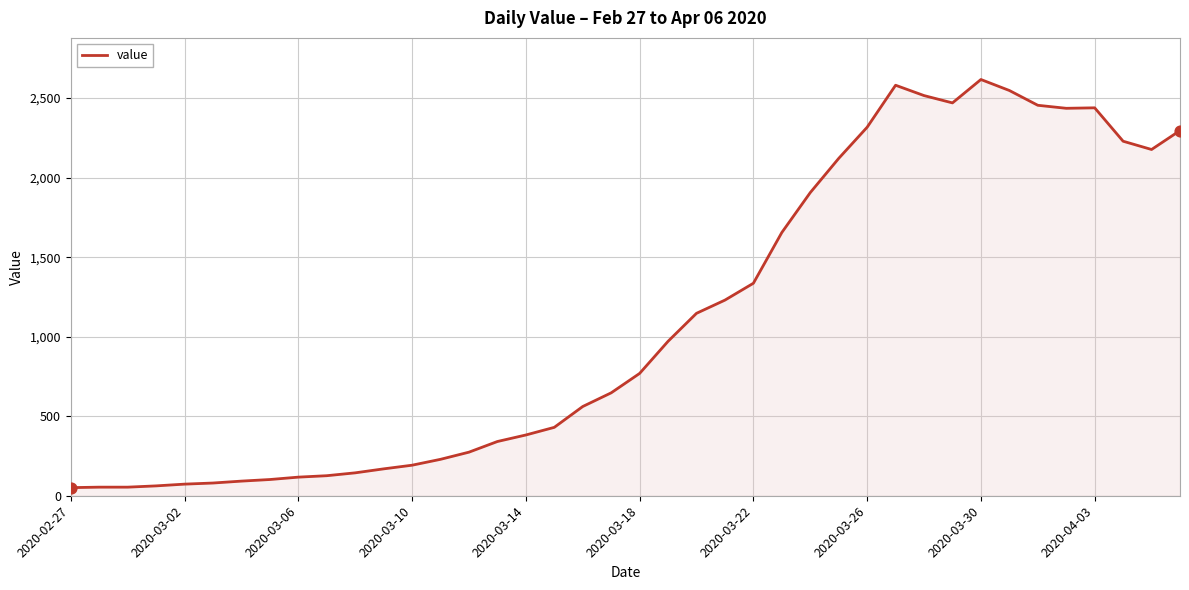

What is the greatest value displayed?

2617